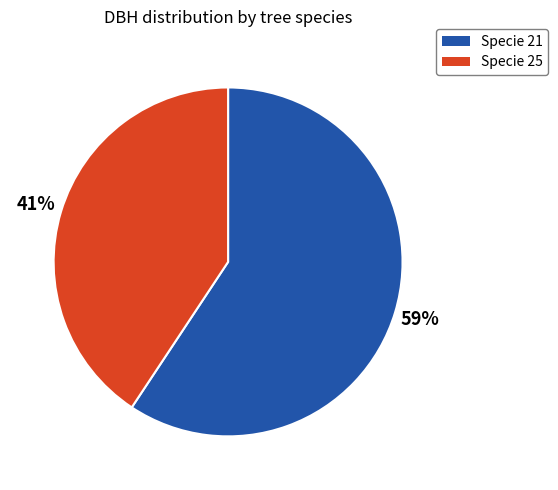

To the nearest percent, what is the average slice percentage?

50%